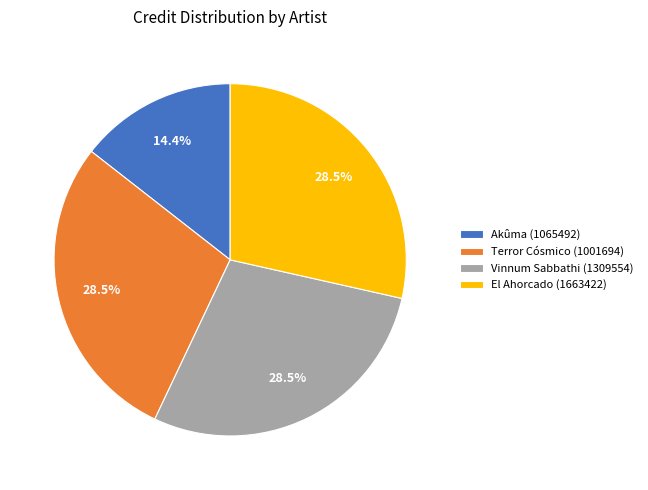

Does any single category account for the majority?

No